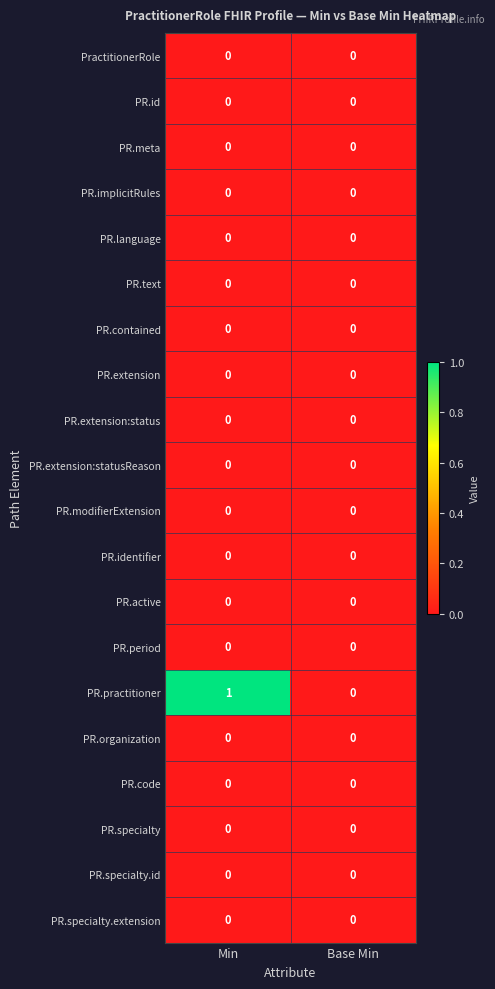

Where is PR.practitioner nearest to the value 0?

Base Min